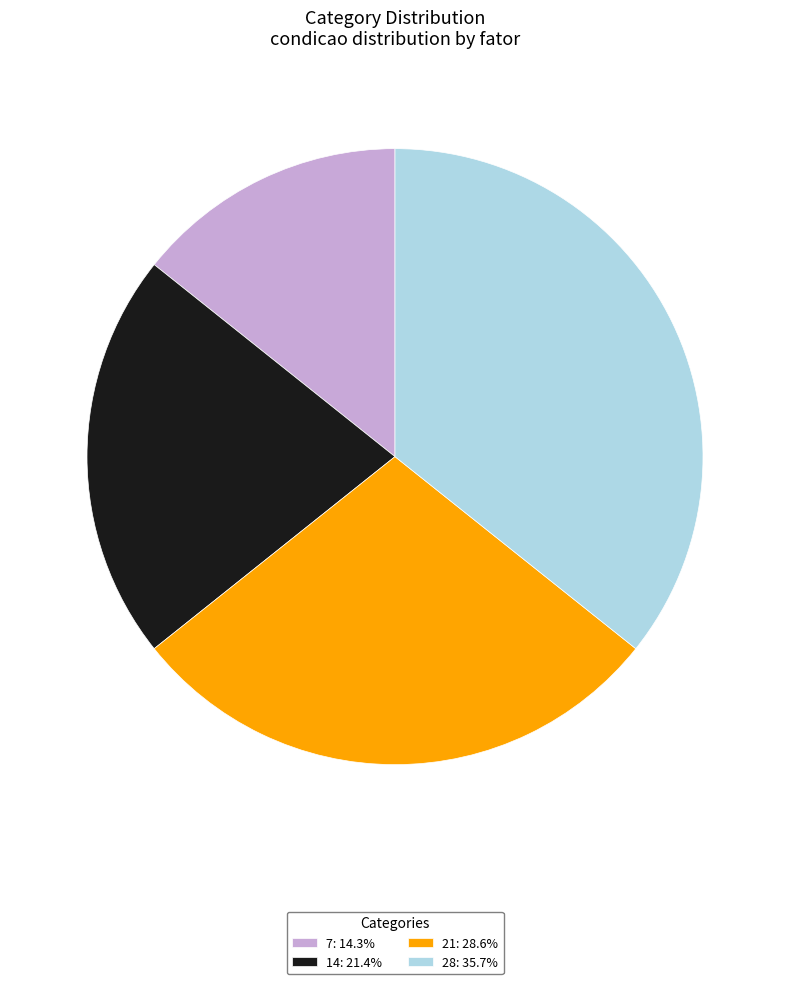

Which category has the smallest portion of the pie?

7